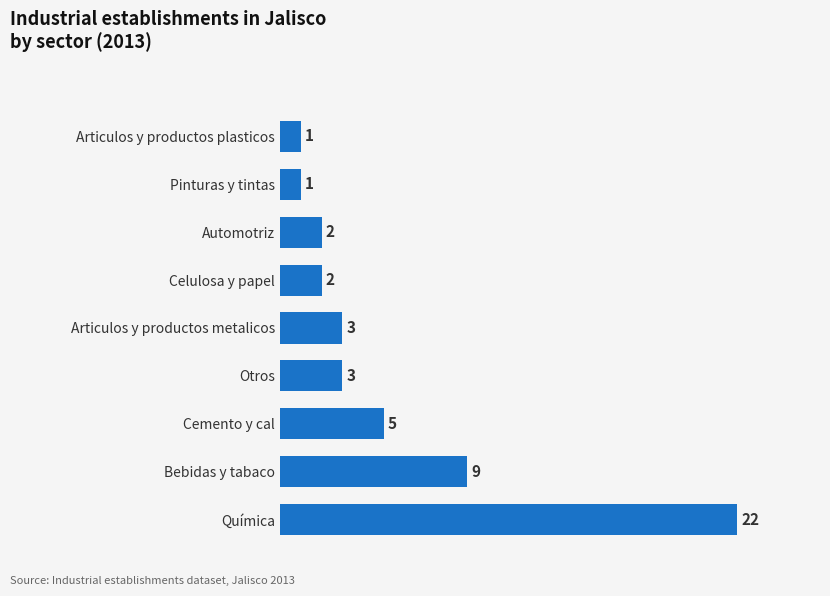

How many data points does each series have?

9